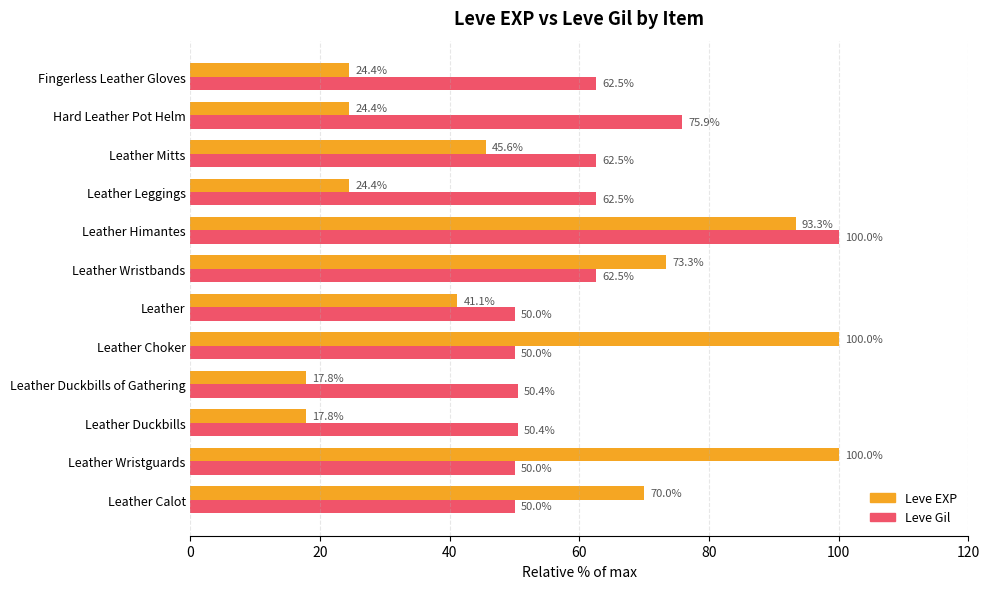

At which label does Leve Gil reach its peak?

Leather Himantes